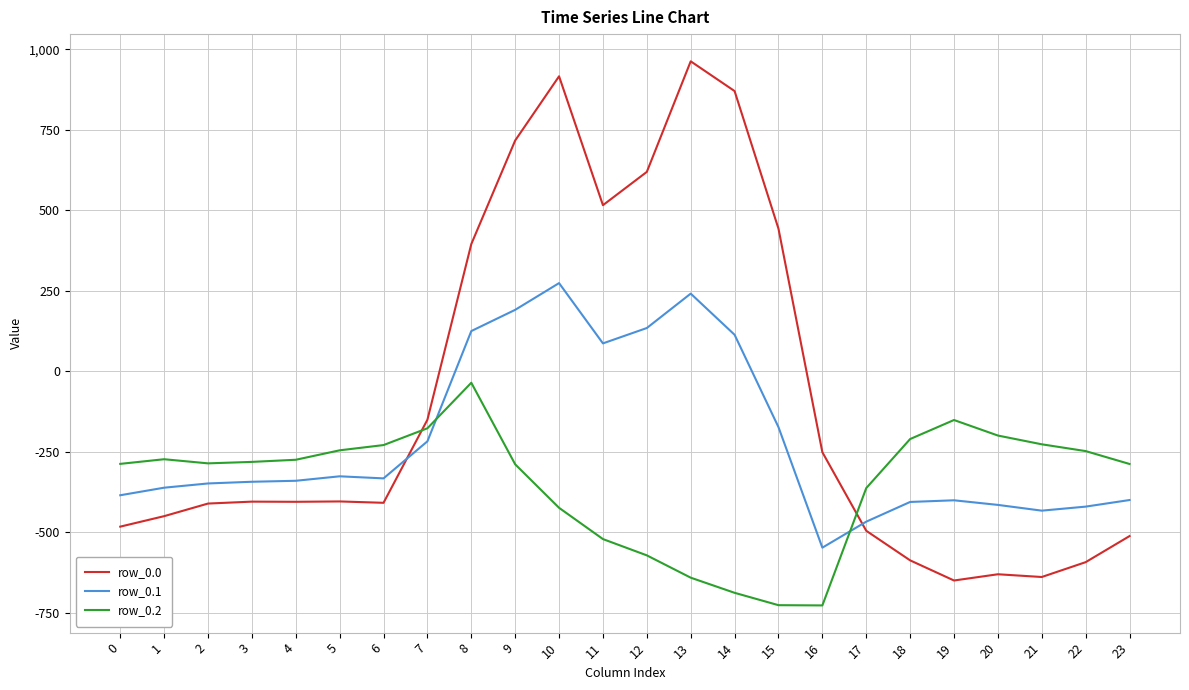

What is the sum of the row_0.1 values at 14 and 21?

-318.7